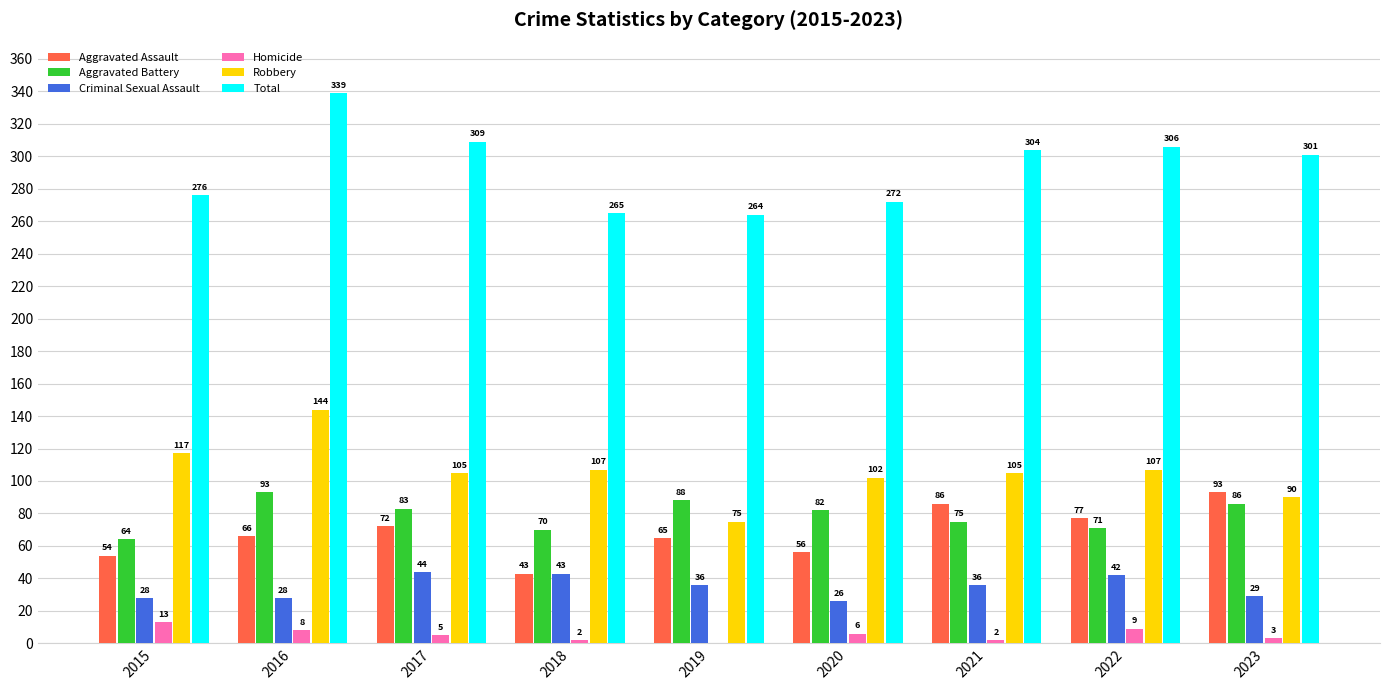

True or false: Robbery has a value of 147 at 2018.

False